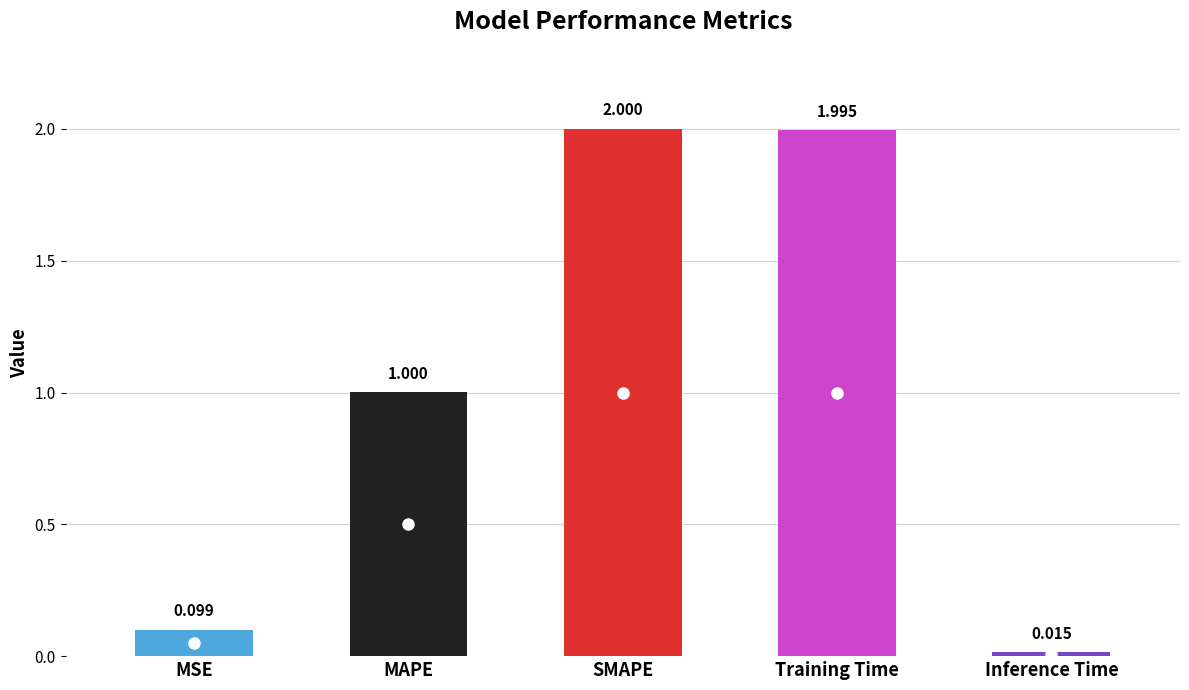

At which label is the value closest to 1?

MAPE